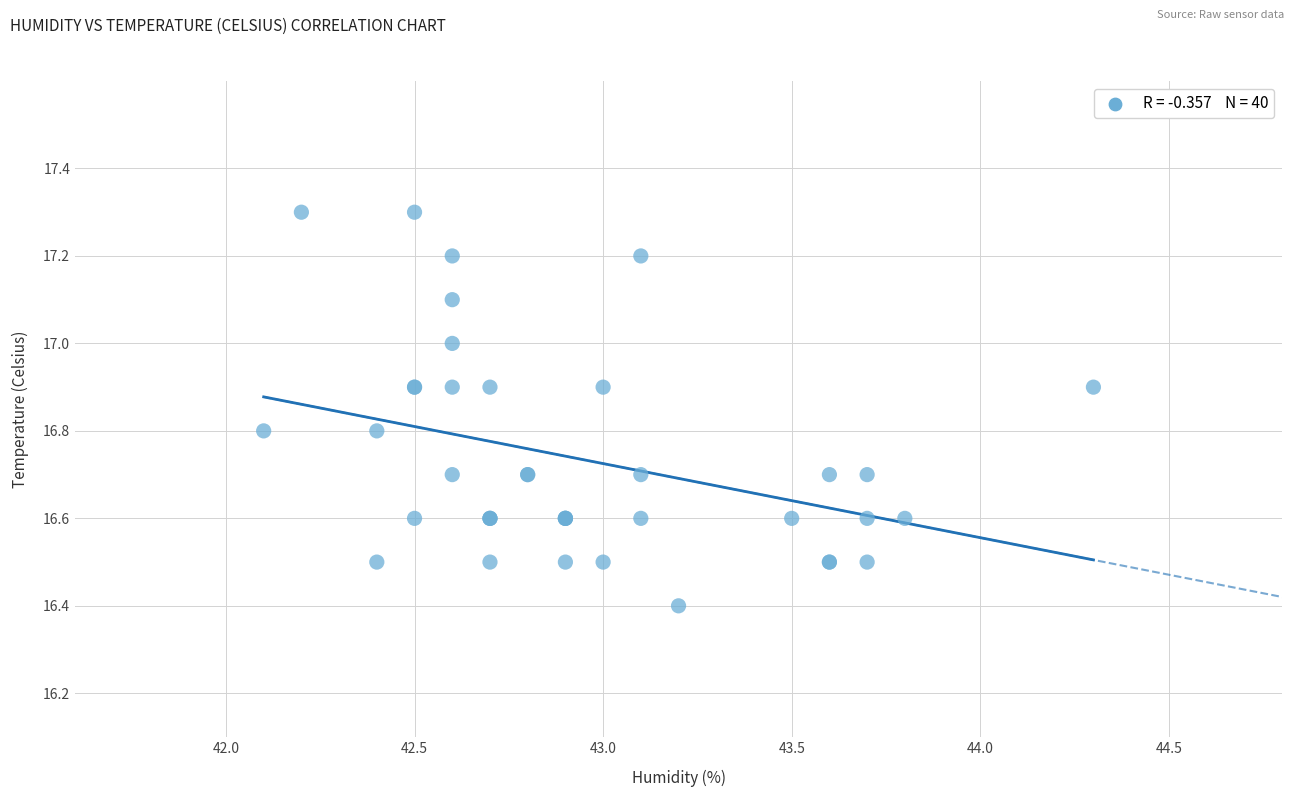

What Y value in the scatter plot is closest to 16?

16.4